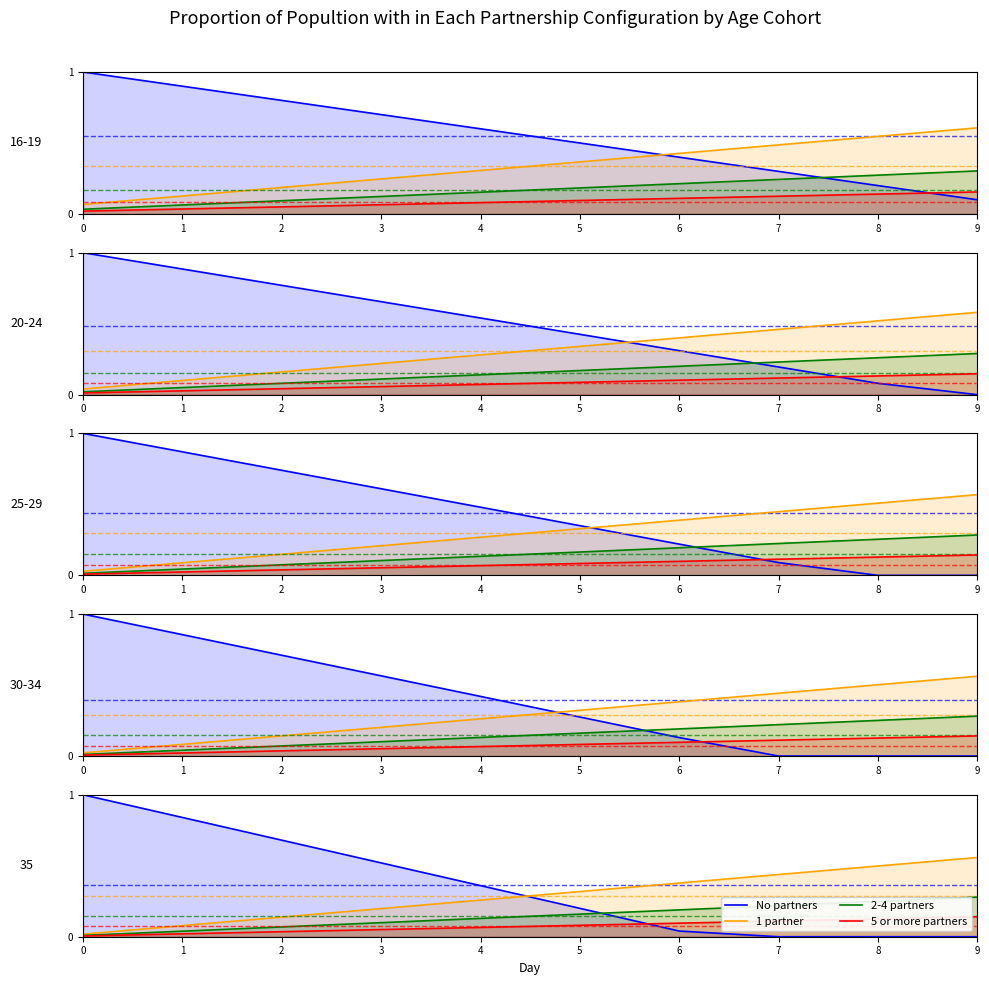

Which series has the largest range (max minus min)?

No partners